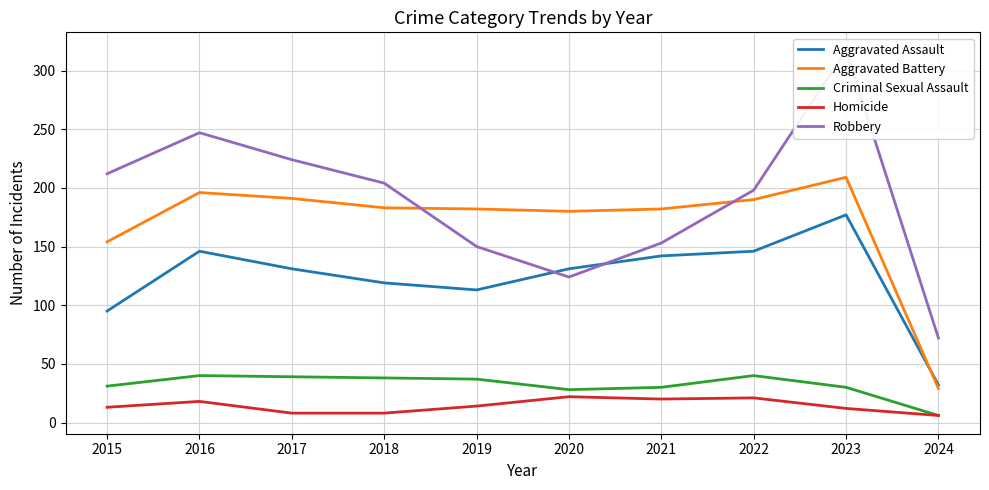

Which series has the widest spread of values?

Robbery